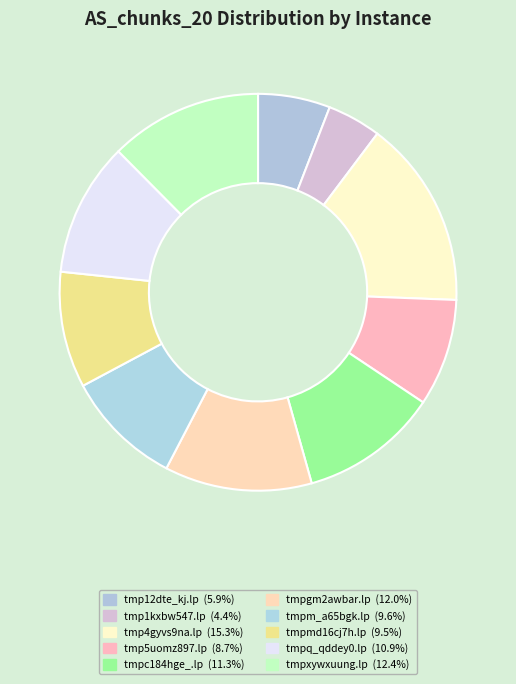

To the nearest percent, what percentage of the pie is tmpmd16cj7h.lp?

9%